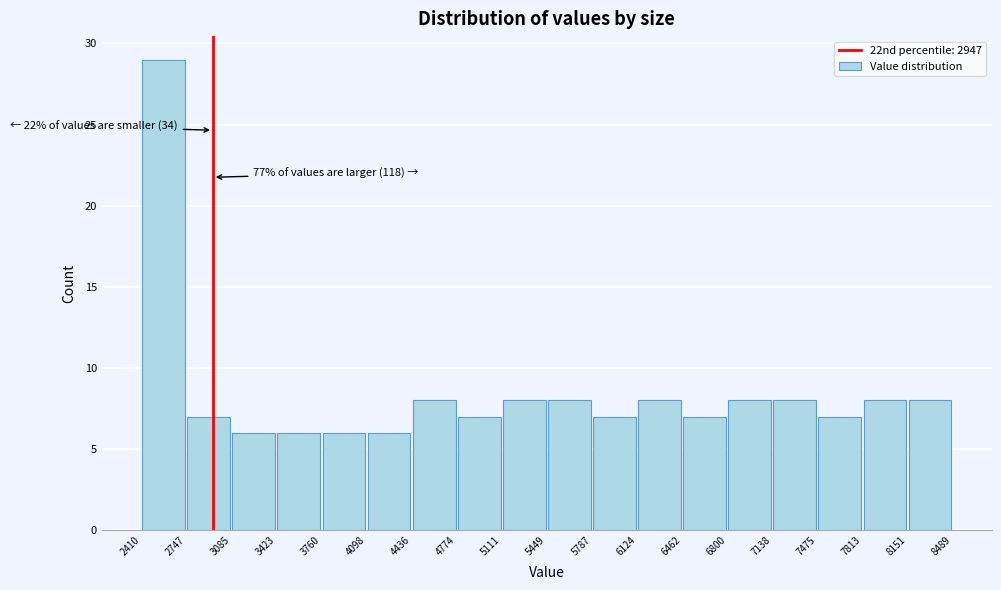

Over which range of the x-axis is the bar tallest?

2410 to 2747